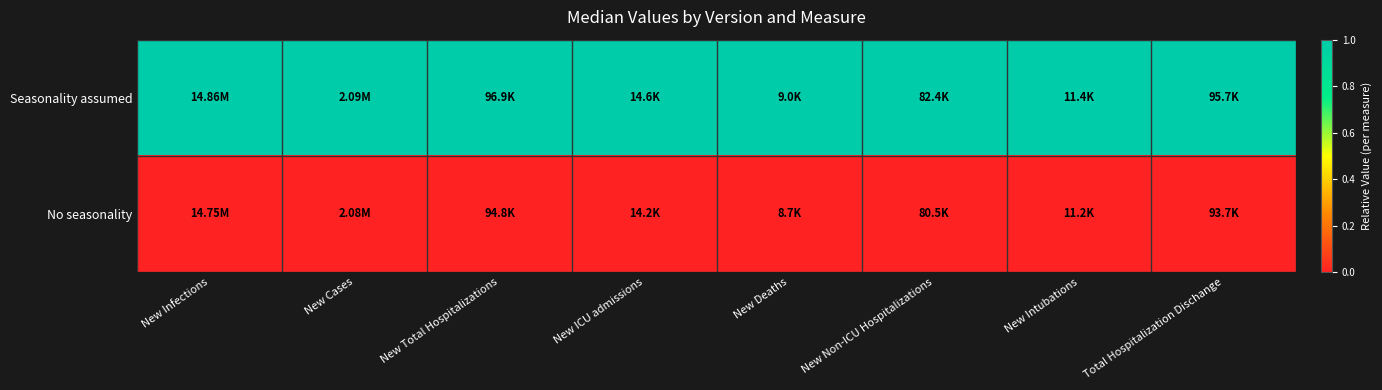

Reading left to right, transcribe all the data shown in this chart.

Seasonality assumed: New Infections=1	New Cases=1	New Total Hospitalizations=1	New ICU admissions=1	New Deaths=1	New Non-ICU Hospitalizations=1	New Intubations=1	Total Hospitalization Dischange=1
No seasonality: New Infections=0	New Cases=0	New Total Hospitalizations=0	New ICU admissions=0	New Deaths=0	New Non-ICU Hospitalizations=0	New Intubations=0	Total Hospitalization Dischange=0